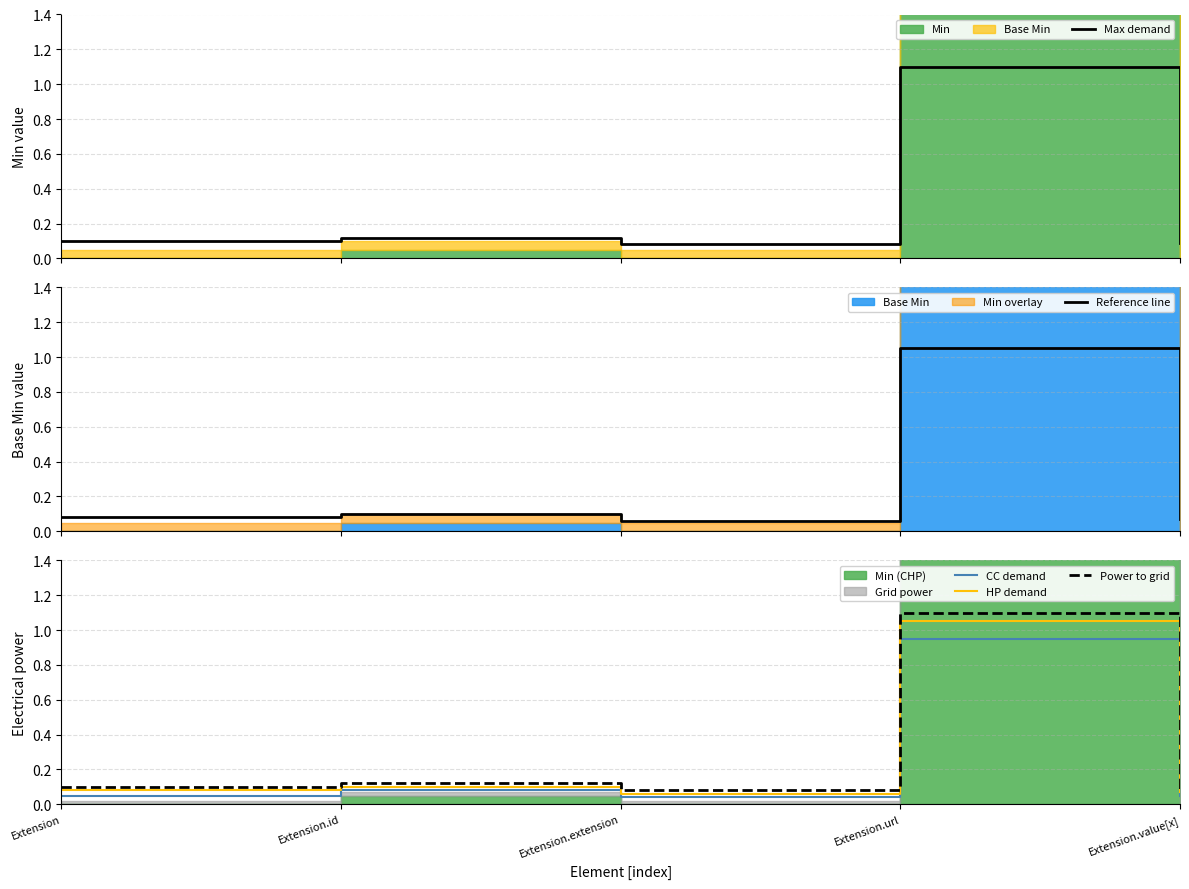

Reading left to right, list all the values displayed in this chart.

Max demand: Extension=0.1	Extension.id=0.1	Extension.extension=0.1	Extension.url=1.1	Extension.value[x]=0.1
Reference line: Extension=0.1	Extension.id=0.1	Extension.extension=0.1	Extension.url=1.1	Extension.value[x]=0.1
CC demand: Extension=0.1	Extension.id=0.1	Extension.extension=0.0	Extension.url=0.9	Extension.value[x]=0.1
HP demand: Extension=0.1	Extension.id=0.1	Extension.extension=0.1	Extension.url=1.1	Extension.value[x]=0.1
Power to grid: Extension=0.1	Extension.id=0.1	Extension.extension=0.1	Extension.url=1.1	Extension.value[x]=0.1